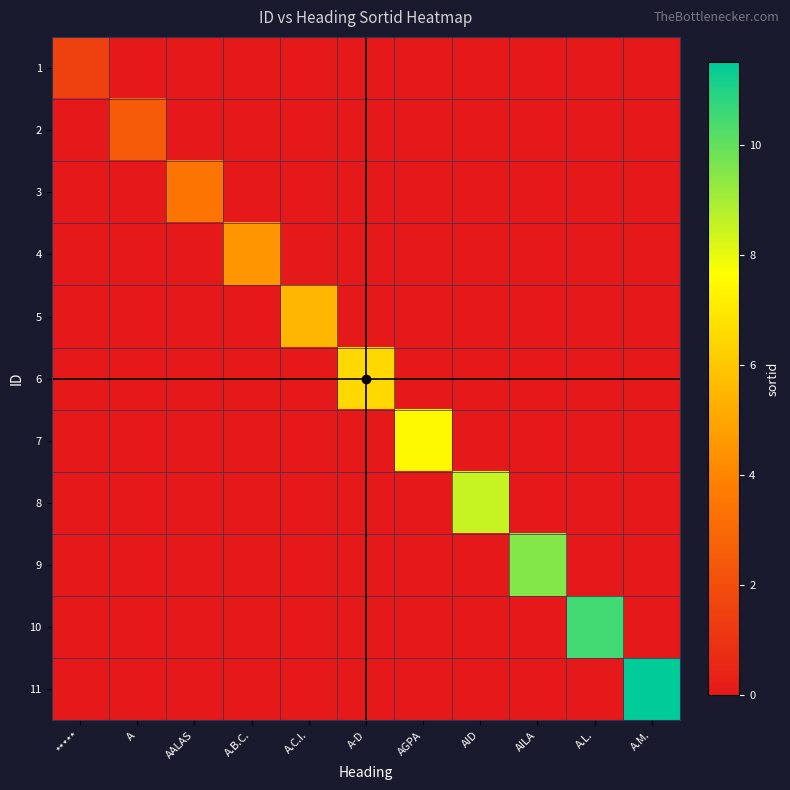

Count the number of categories in the chart.

11